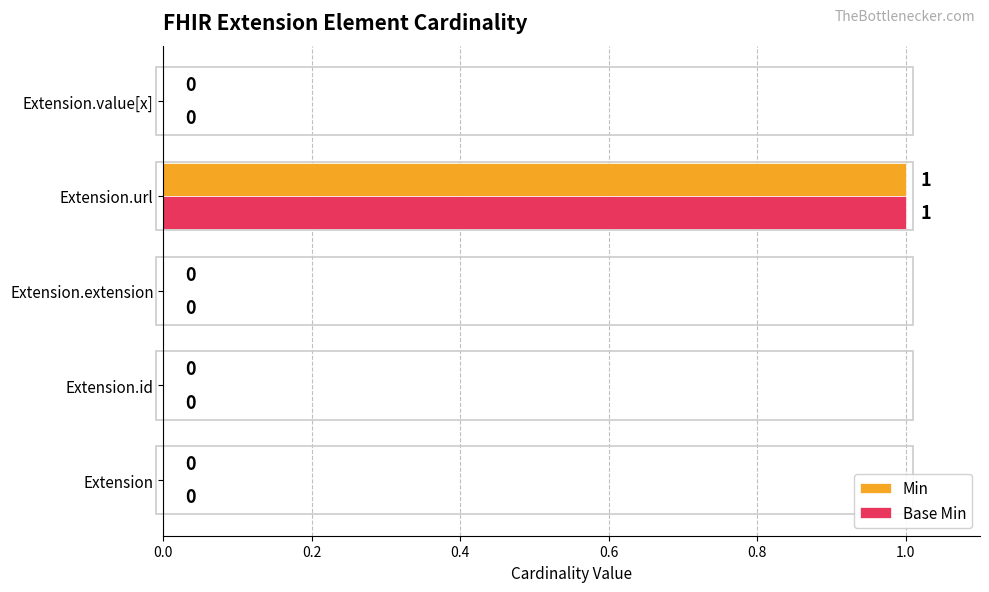

At which category is the sum across all series the highest?

Extension.url